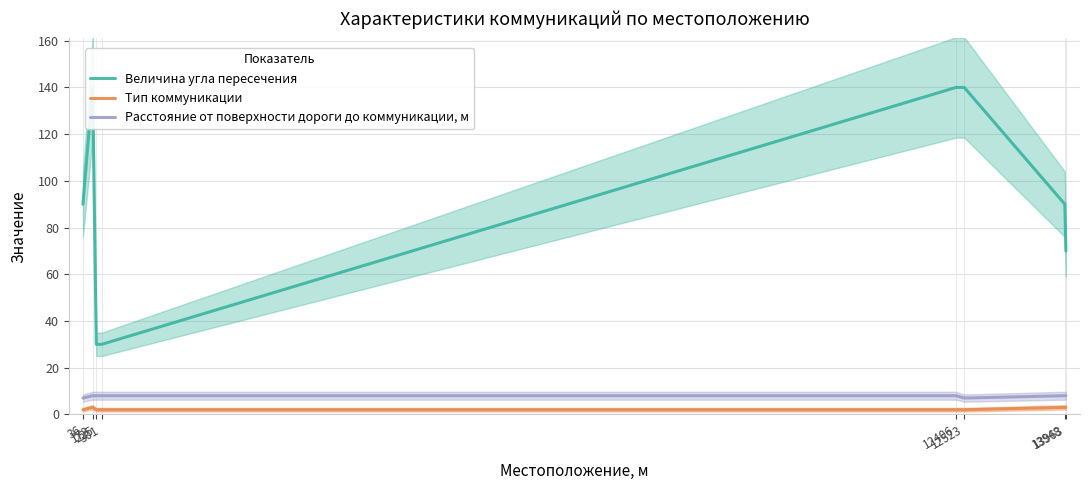

How many categories are shown in the chart?

8